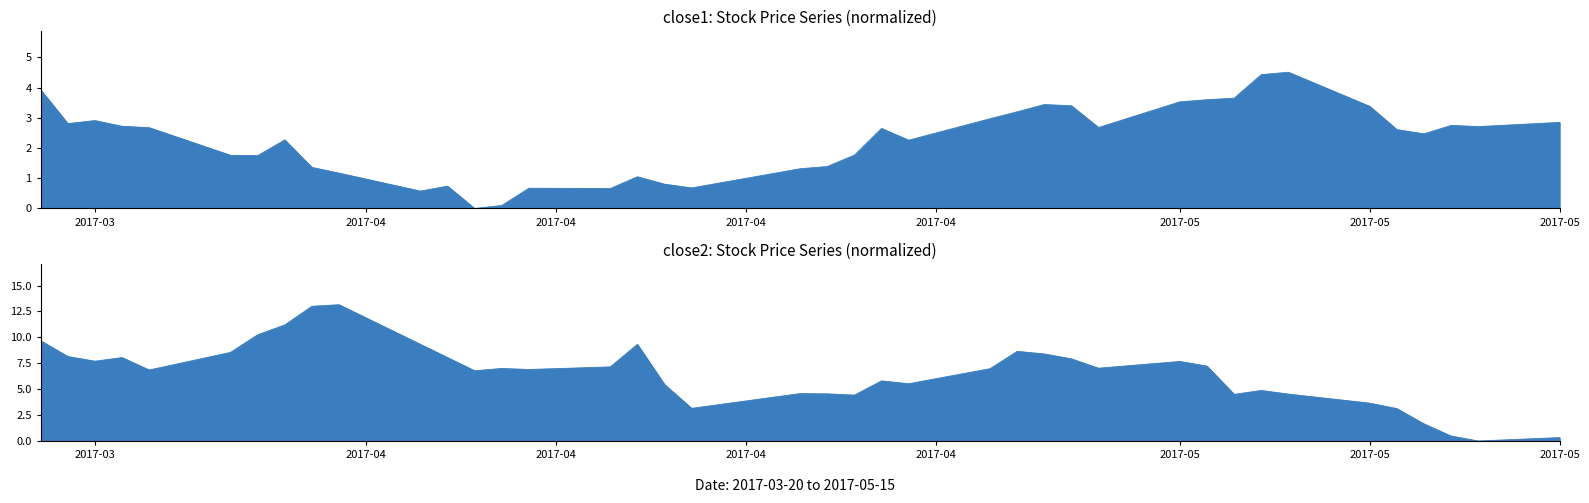

The close2 series shows 1.8 at 30. True or false?

False